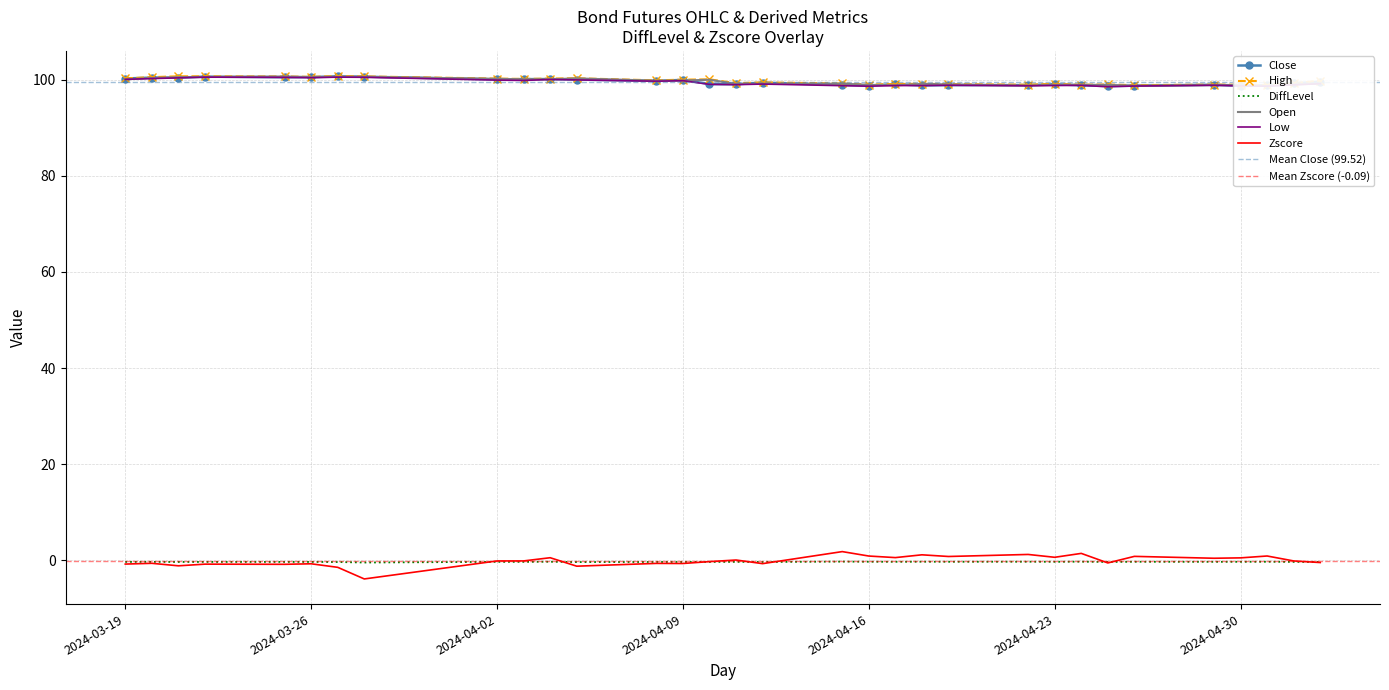

Which series has the largest total across all categories?

High